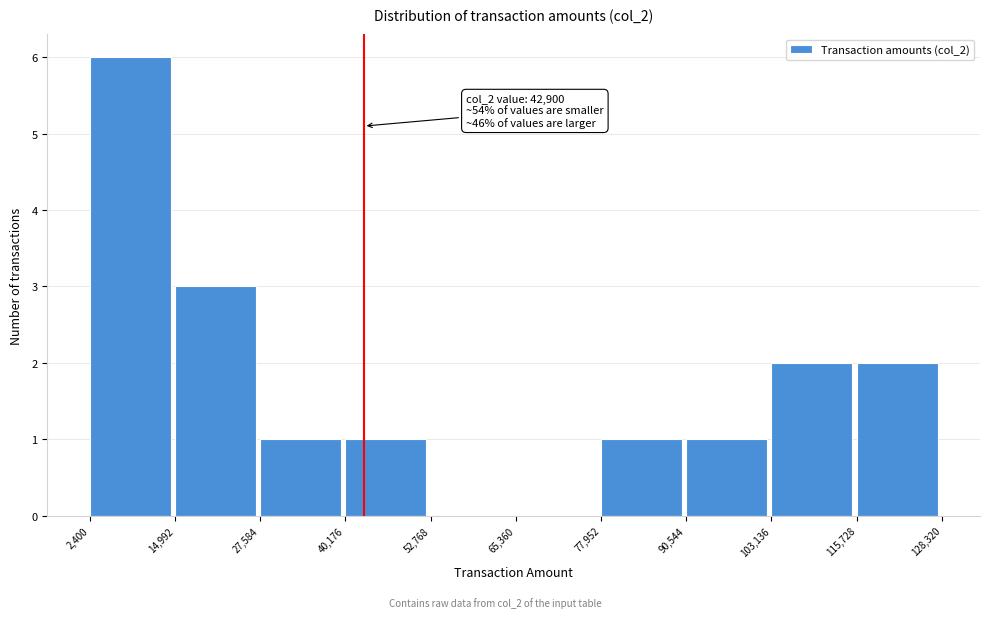

Over which range of the x-axis is the bar tallest?

2,400 to 14,992